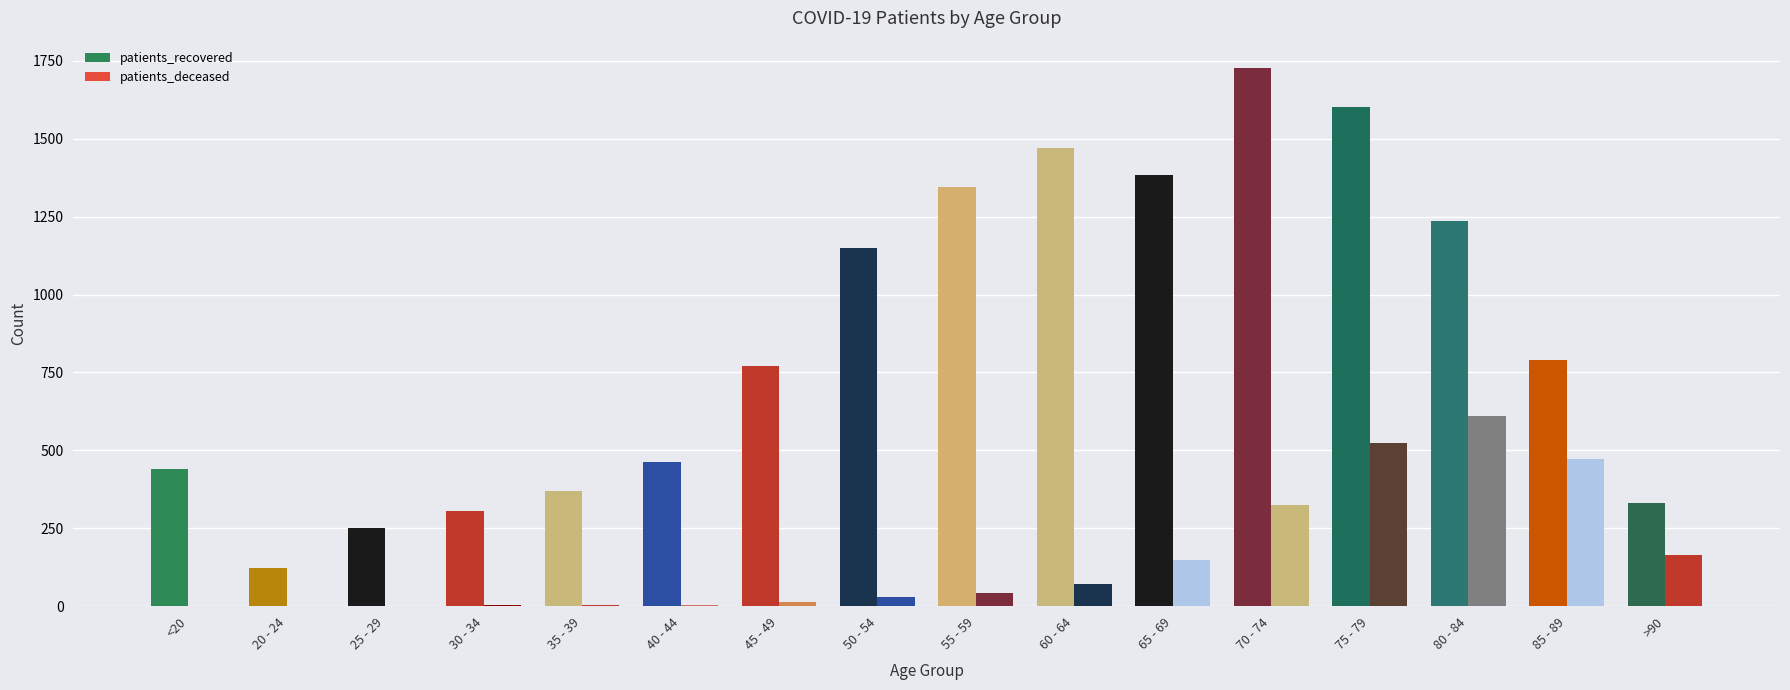

What is the maximum value for patients_recovered?

1728